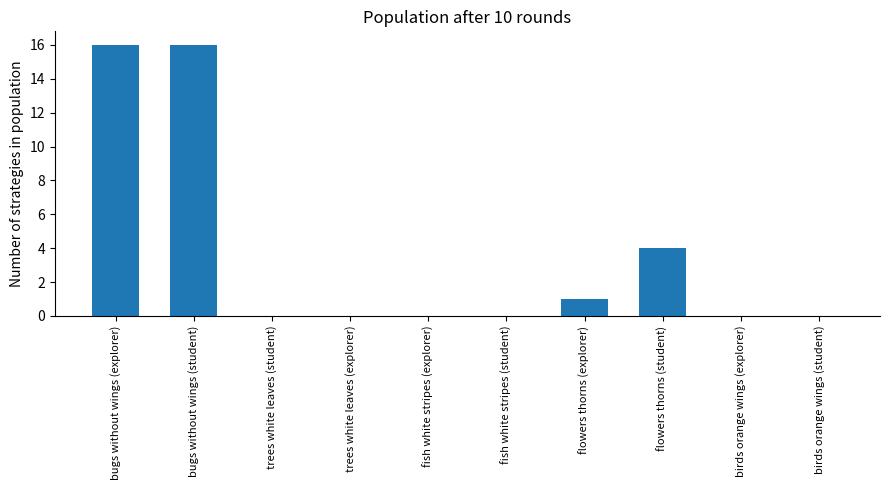

Count the number of data series in this chart.

1